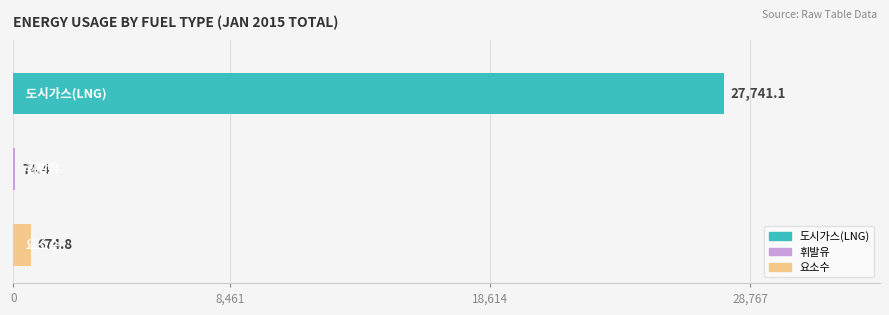

What is the sum of all values?

28490.3